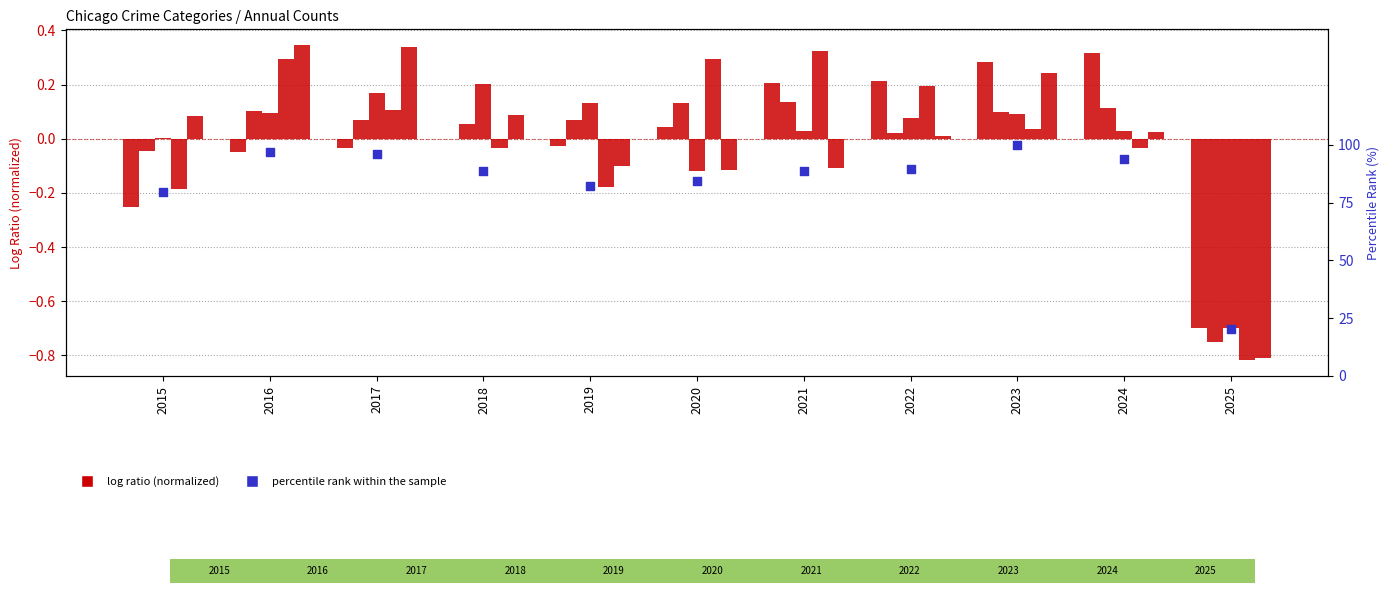

Which series has the largest total across all categories?

percentile rank within the sample